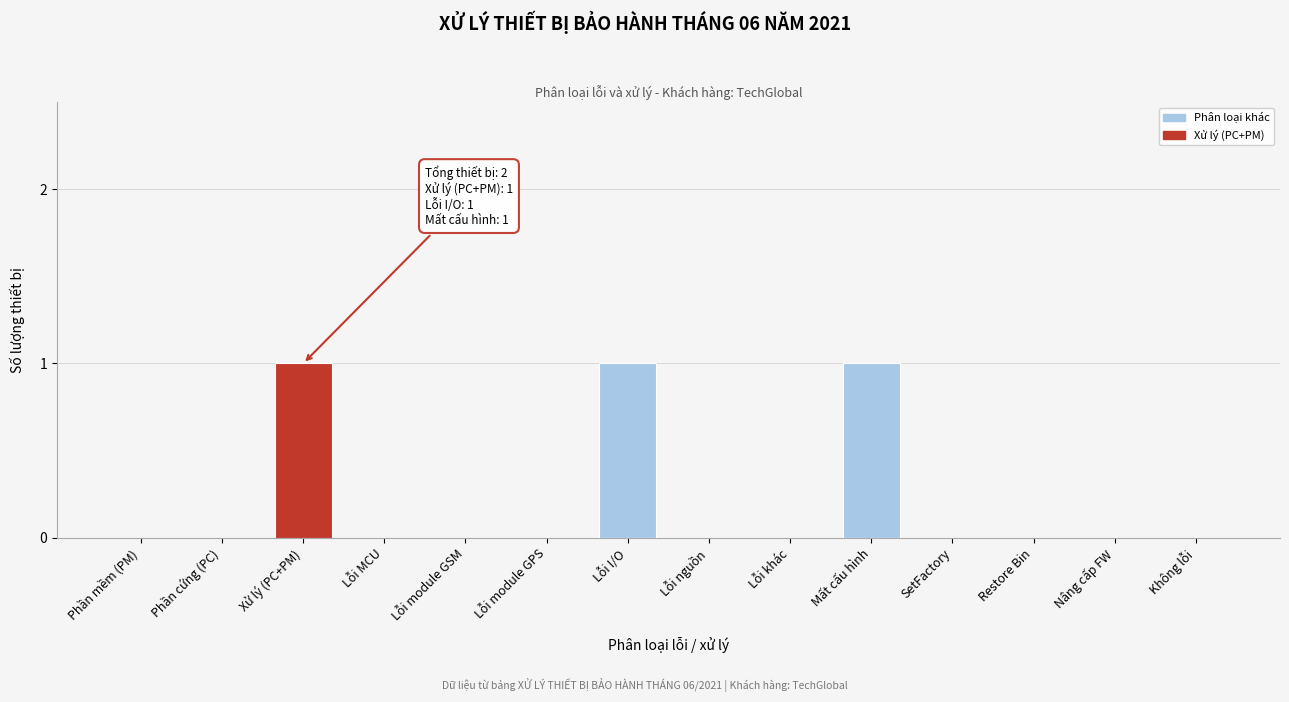

Reading right to left, transcribe all the data shown in this chart.

Không lỗi=0	Nâng cấp FW=0	Restore Bin=0	SetFactory=0	Mất cấu hình=1	Lỗi khác=0	Lỗi nguồn=0	Lỗi I/O=1	Lỗi module GPS=0	Lỗi module GSM=0	Lỗi MCU=0	Xử lý (PC+PM)=1	Phần cứng (PC)=0	Phần mềm (PM)=0